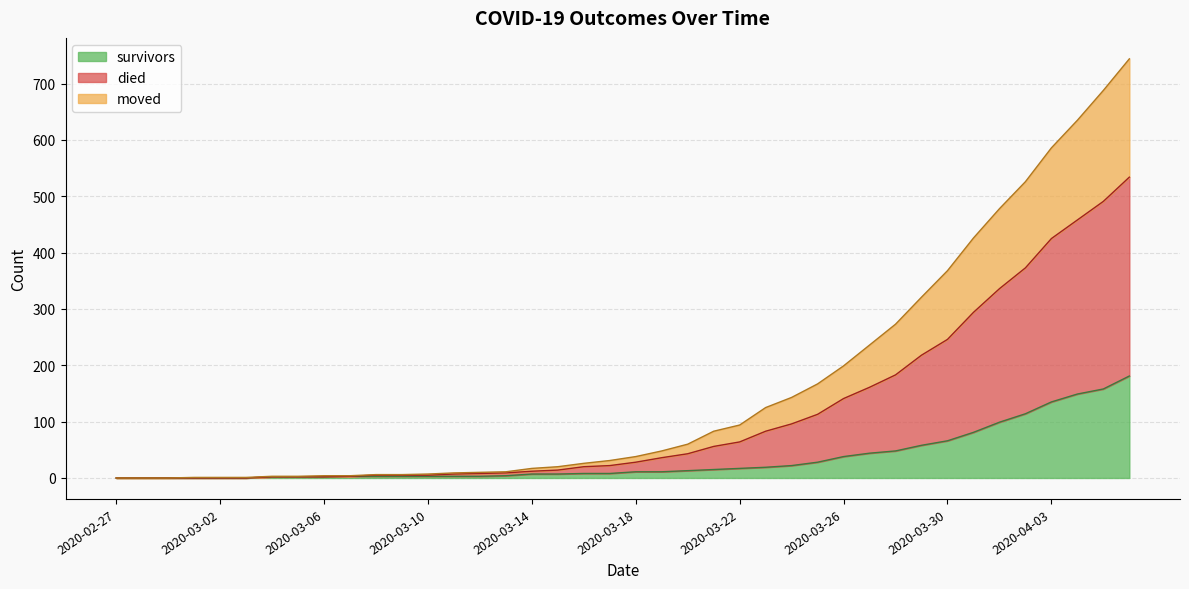

True or false: survivors and died cross at least once.

False